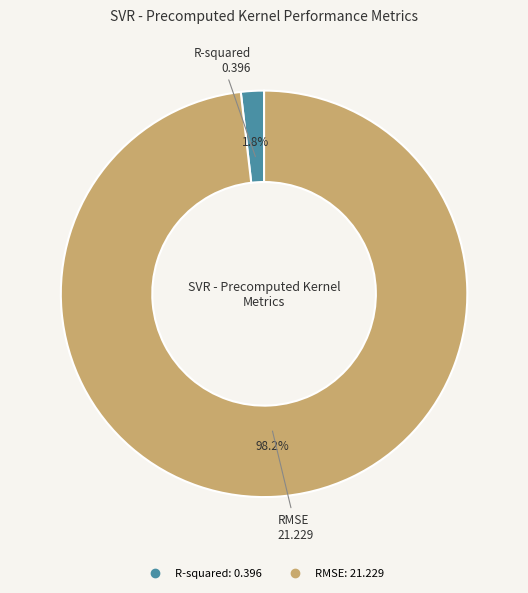

Count the number of slices in the pie.

2